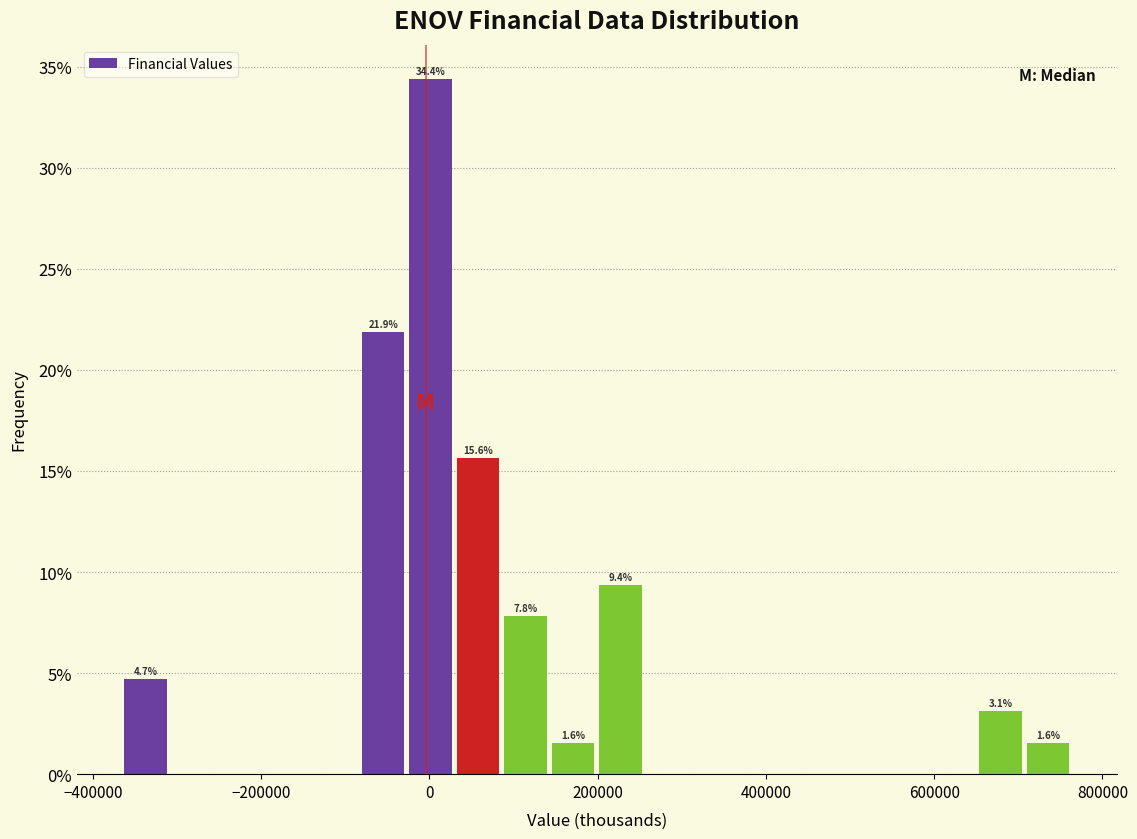

Read against the x-axis, roughly where is the centre of the tallest bar?

0